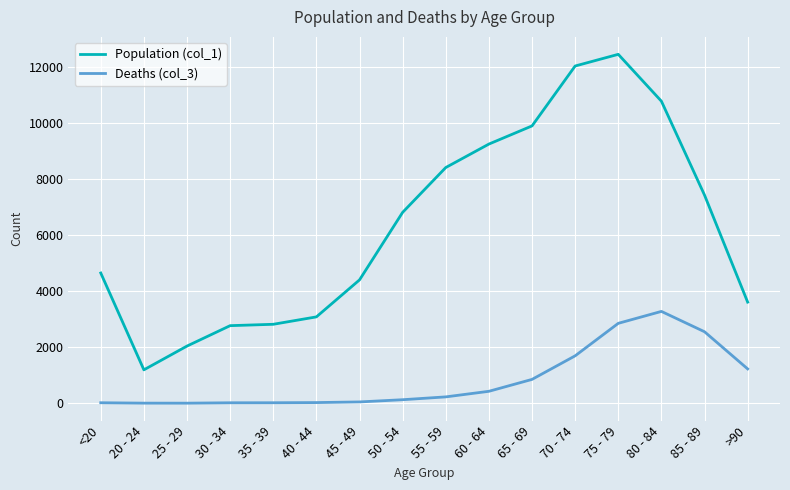

Read the Population (col_1) value at 75 - 79, to the nearest 100.

12400